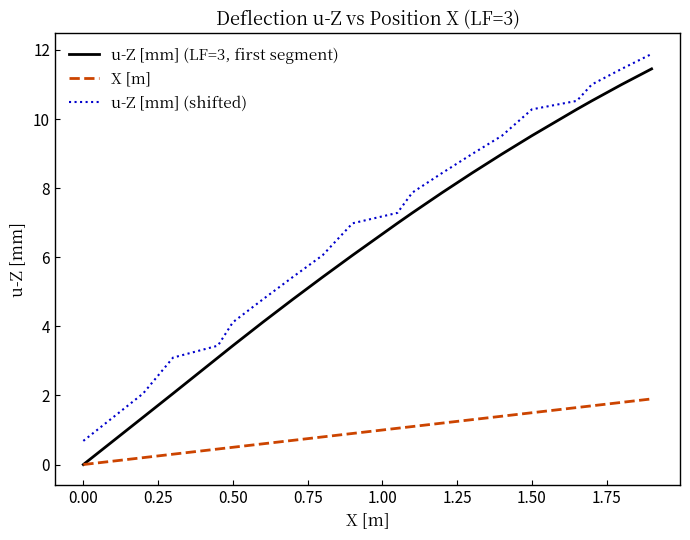

How many distinct data groups are displayed?

3